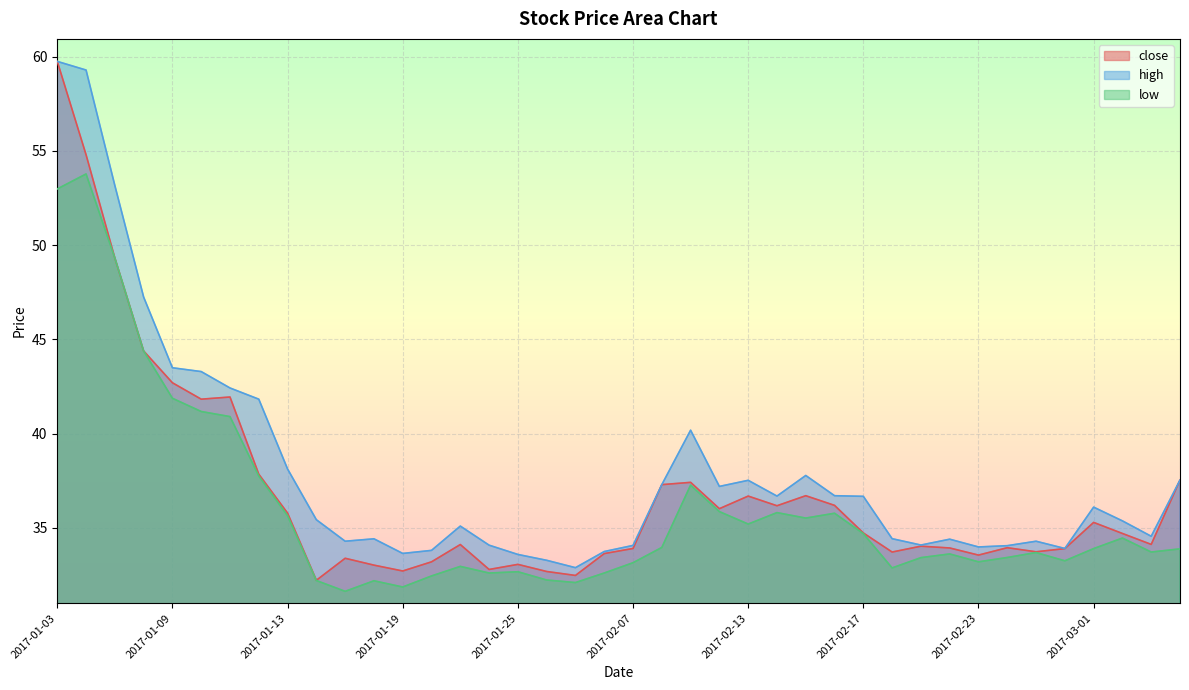

Is the value of low at 2017-01-23 greater than the value of high at 2017-01-11?

No